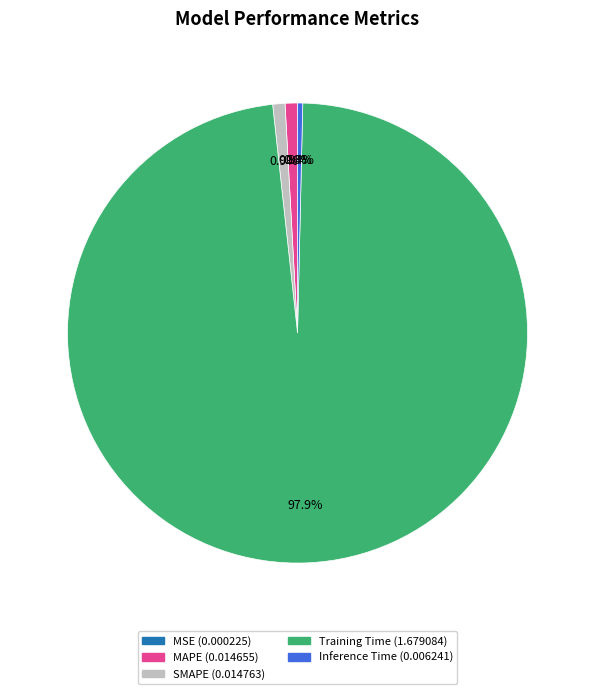

How much of the chart is everything except MAPE?

99.1%